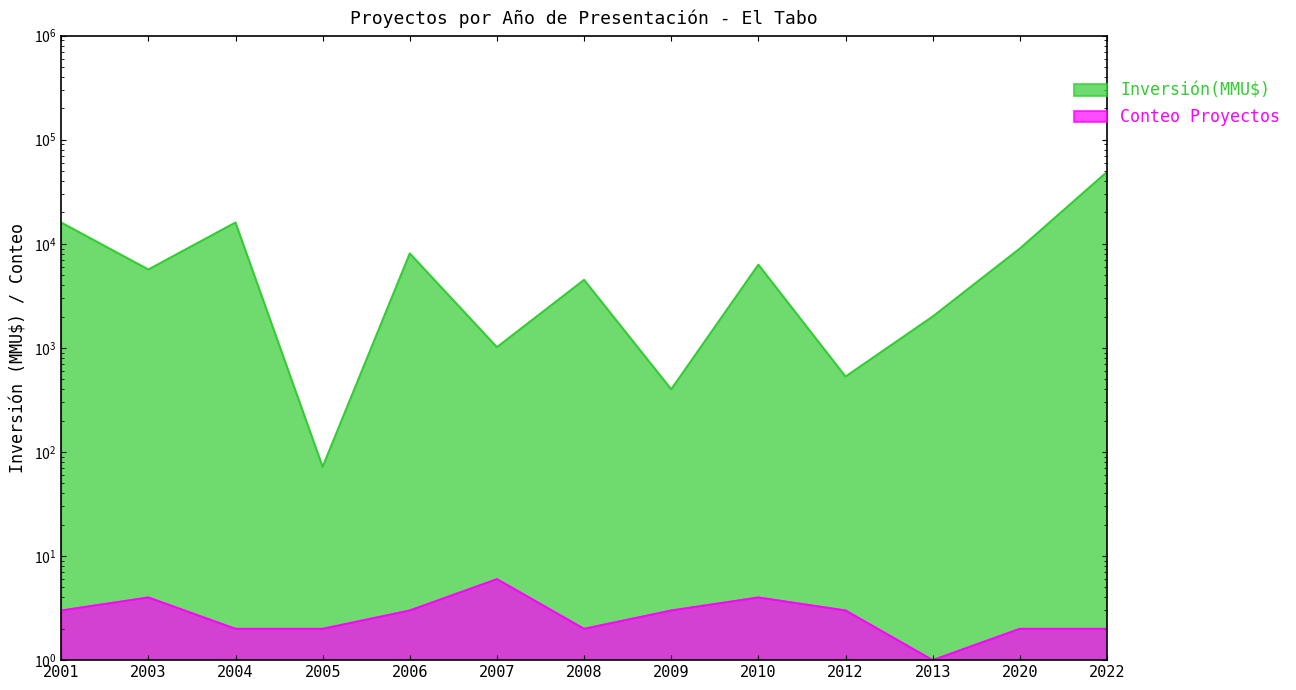

Does the chart have visible grid lines?

No